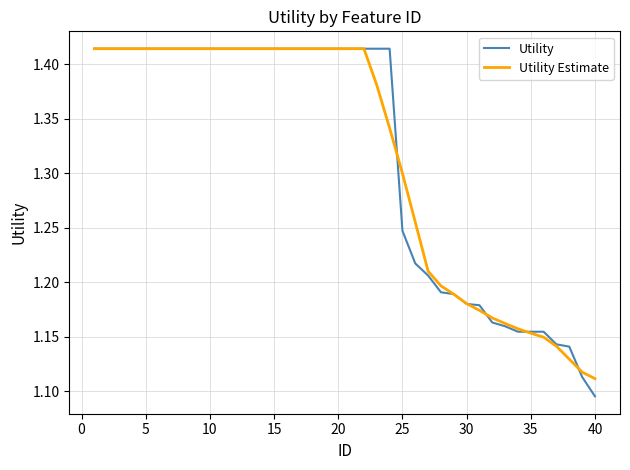

Which series has the largest range (max minus min)?

Utility